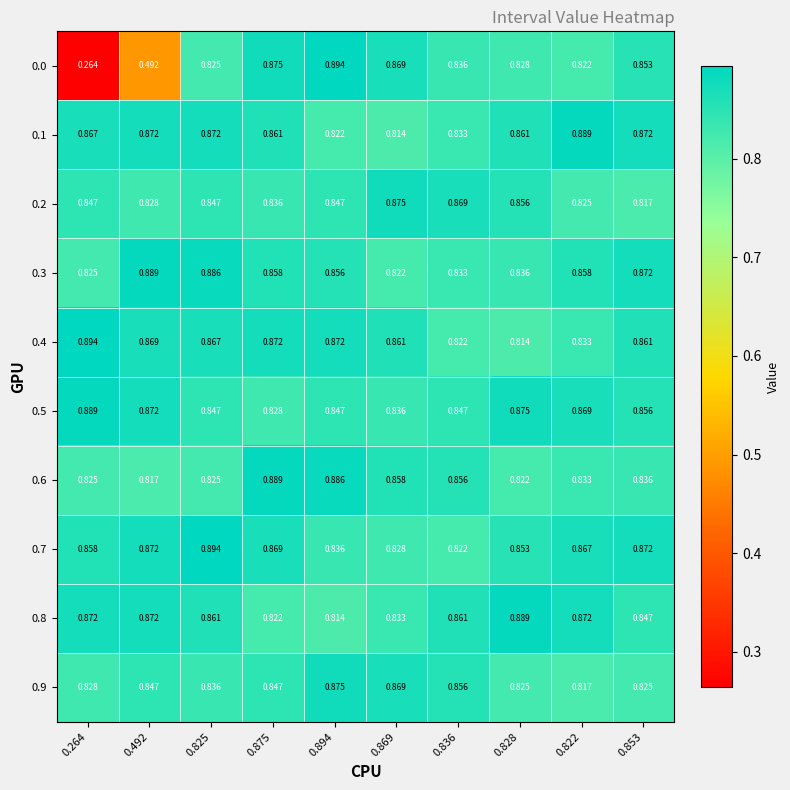

Is the value of 0.3 at 0.492 greater than the value of 0.5 at 0.492?

Yes